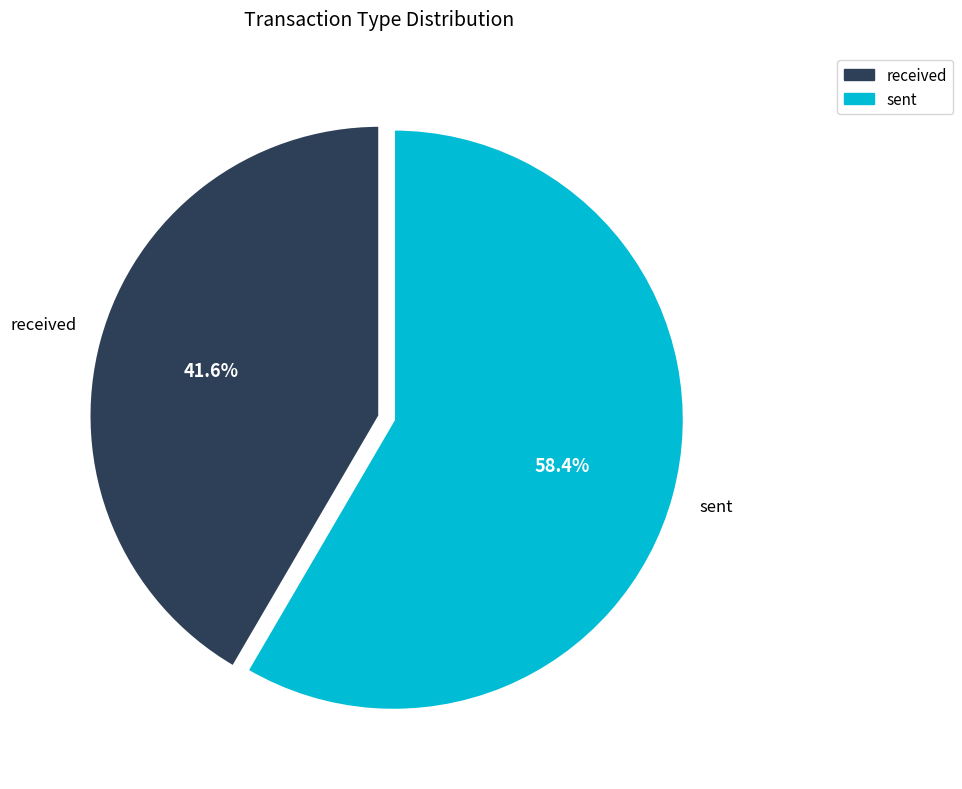

Rank the categories by value from lowest to highest.

received, sent